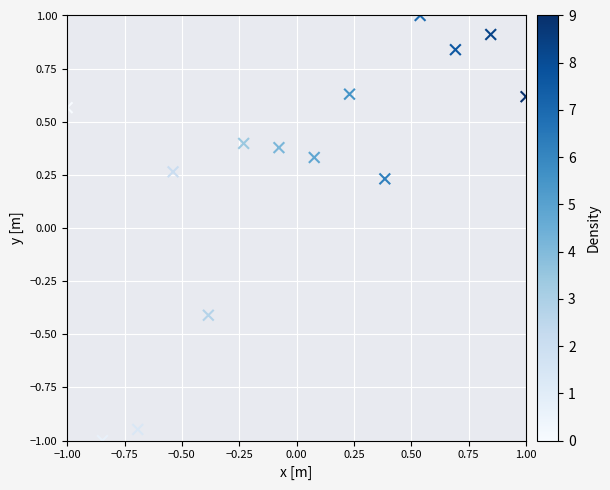

What is the range of X values (max minus min)?

2.0